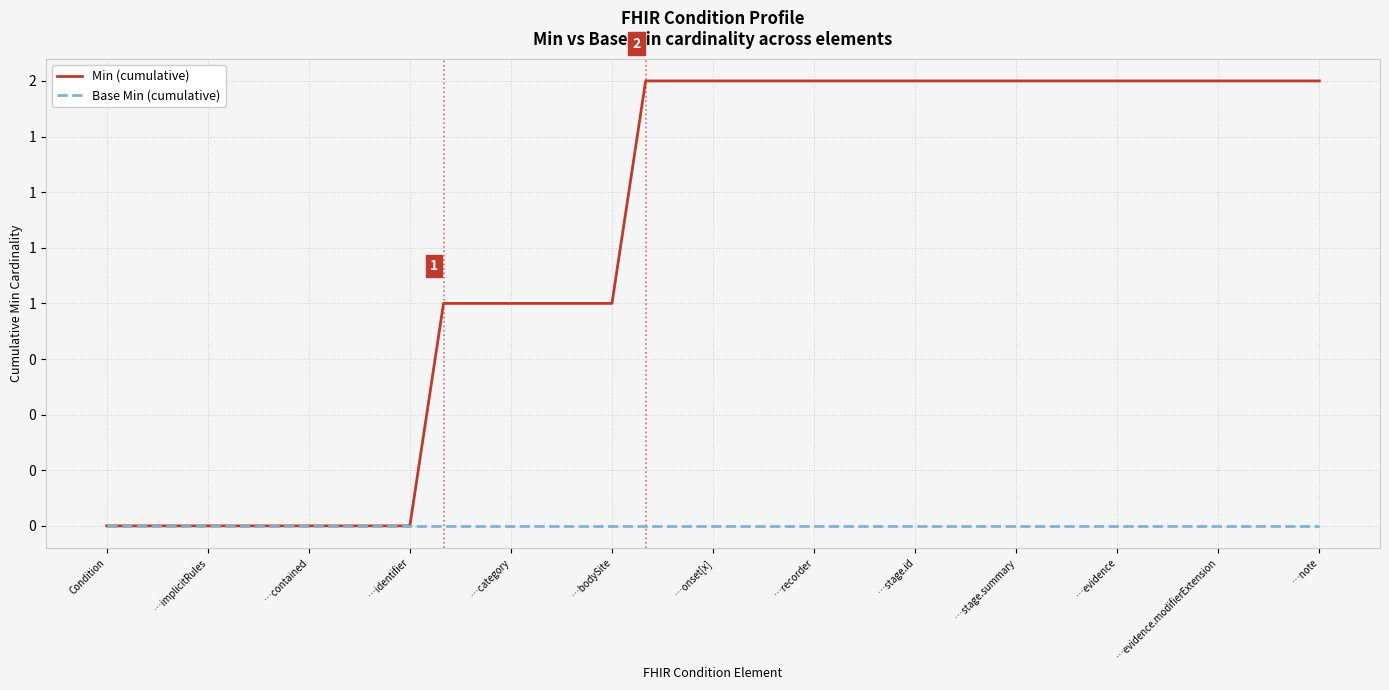

What is the difference between the second highest and second lowest values in the Min (cumulative) series?

2